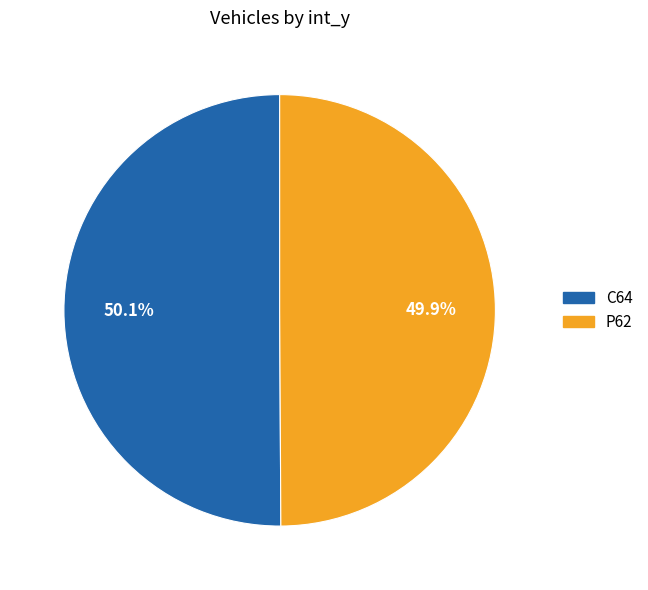

What is the ratio of the value at P62 to the value at C64?

1.0